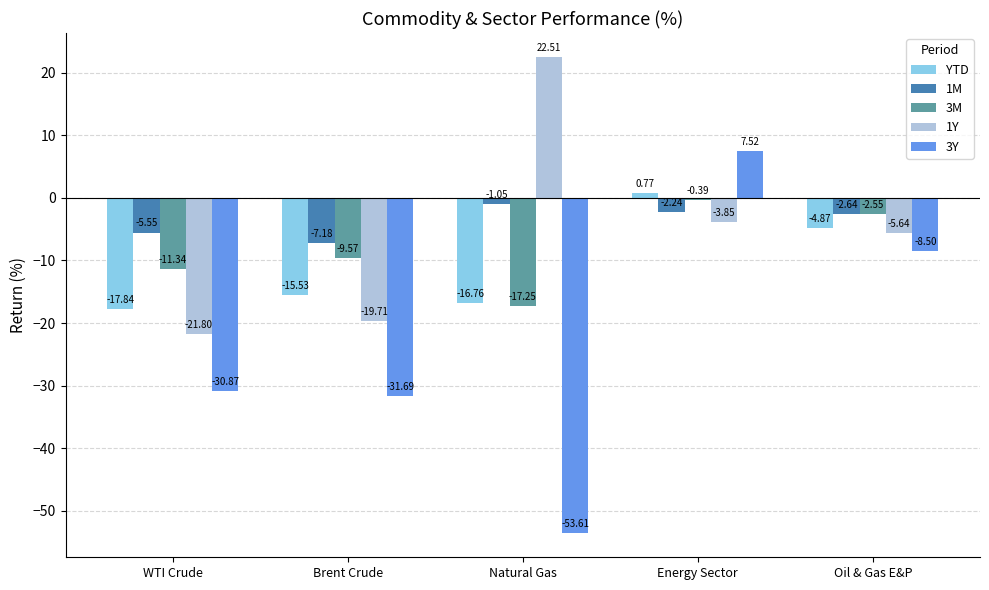

Are the bars horizontal?

No